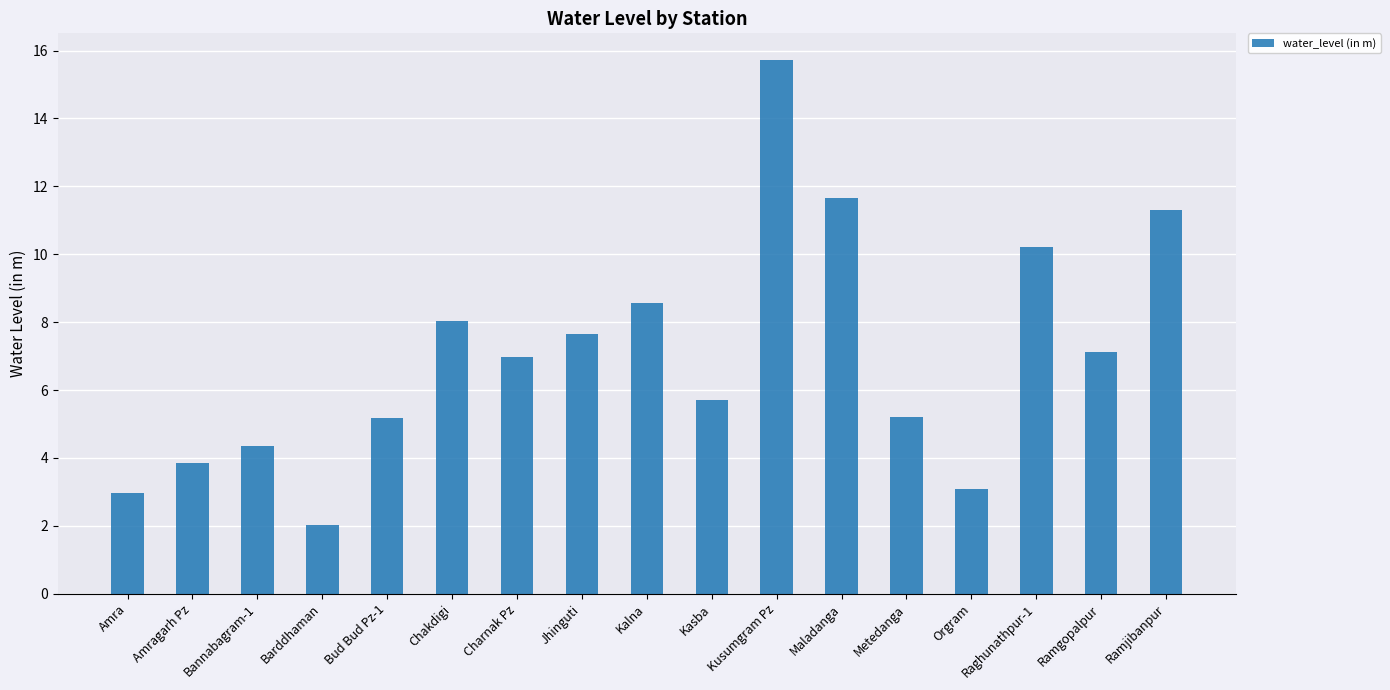

What is the label of the 6th bar from the left?

Chakdigi